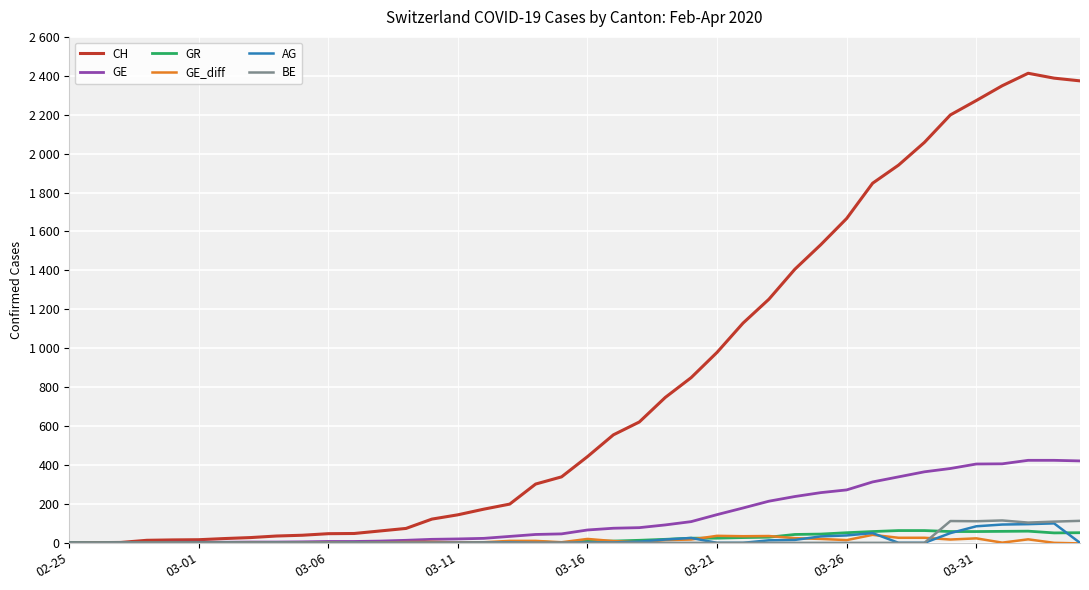

What are all the series names shown in the legend?

CH, GE, GR, GE_diff, AG, BE